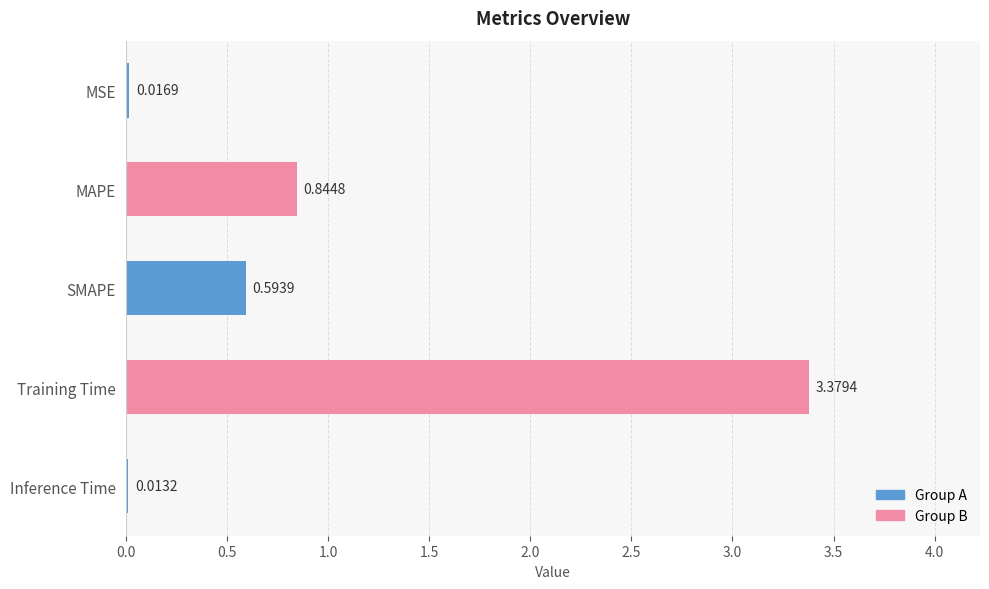

What is the change in value from MAPE to Inference Time?

-0.8